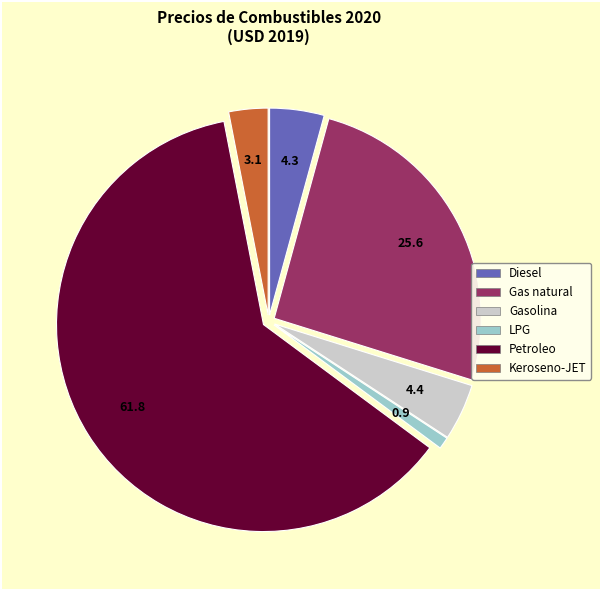

Which category has the smallest portion of the pie?

LPG